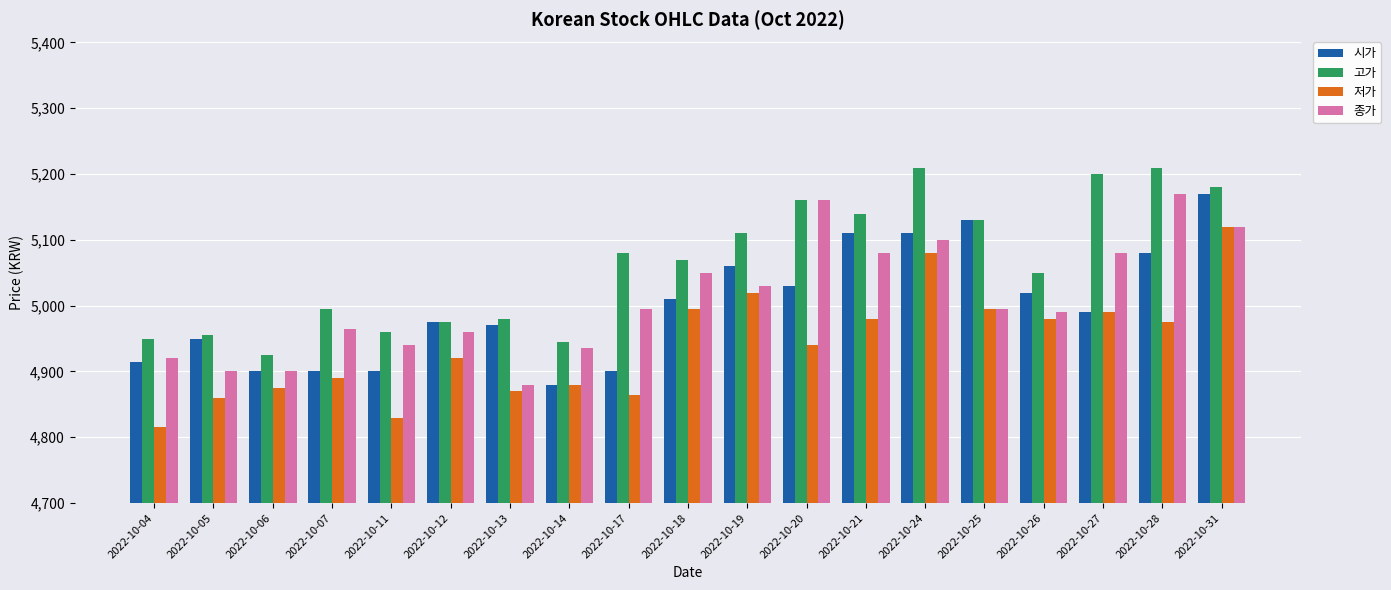

At which label is 고가 closest to 5067?

2022-10-18